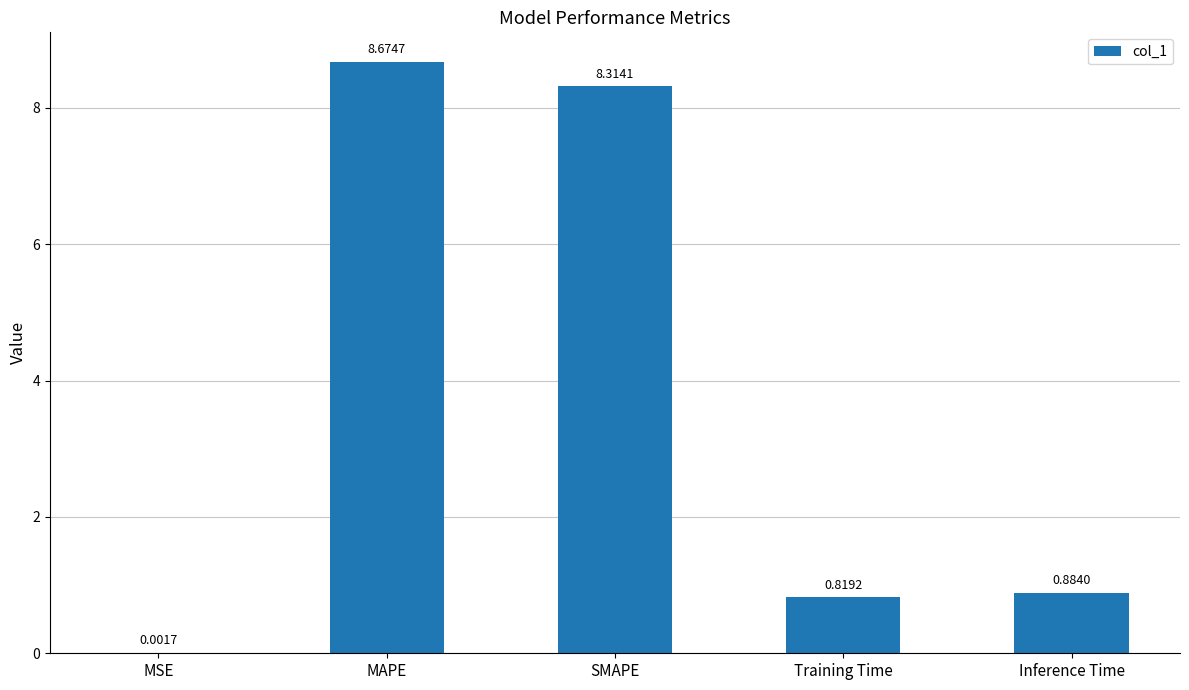

What is the average value?

3.7